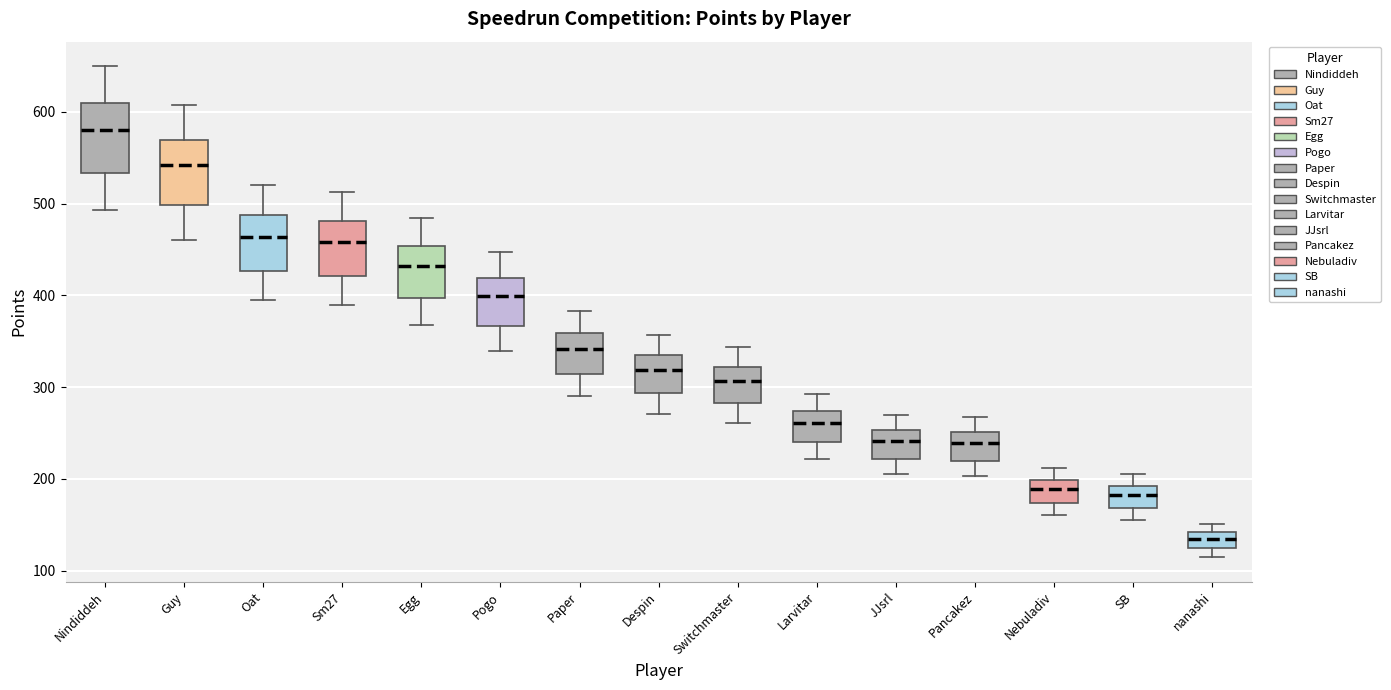

Where does the upper whisker of the box for Nindiddeh end on the y-axis? The values are not printed on the chart, so give them approximately, as read against the axis.

650